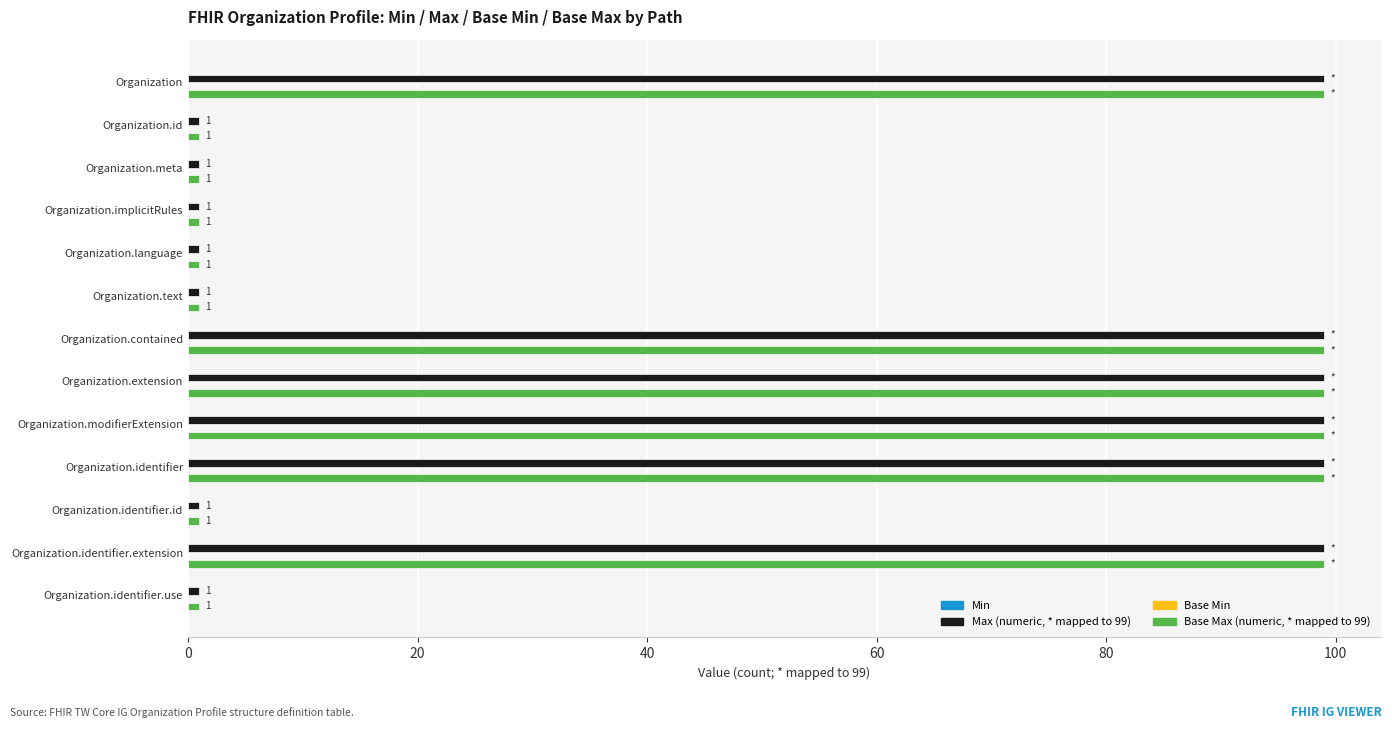

At how many categories does at least one series exceed 34?

6